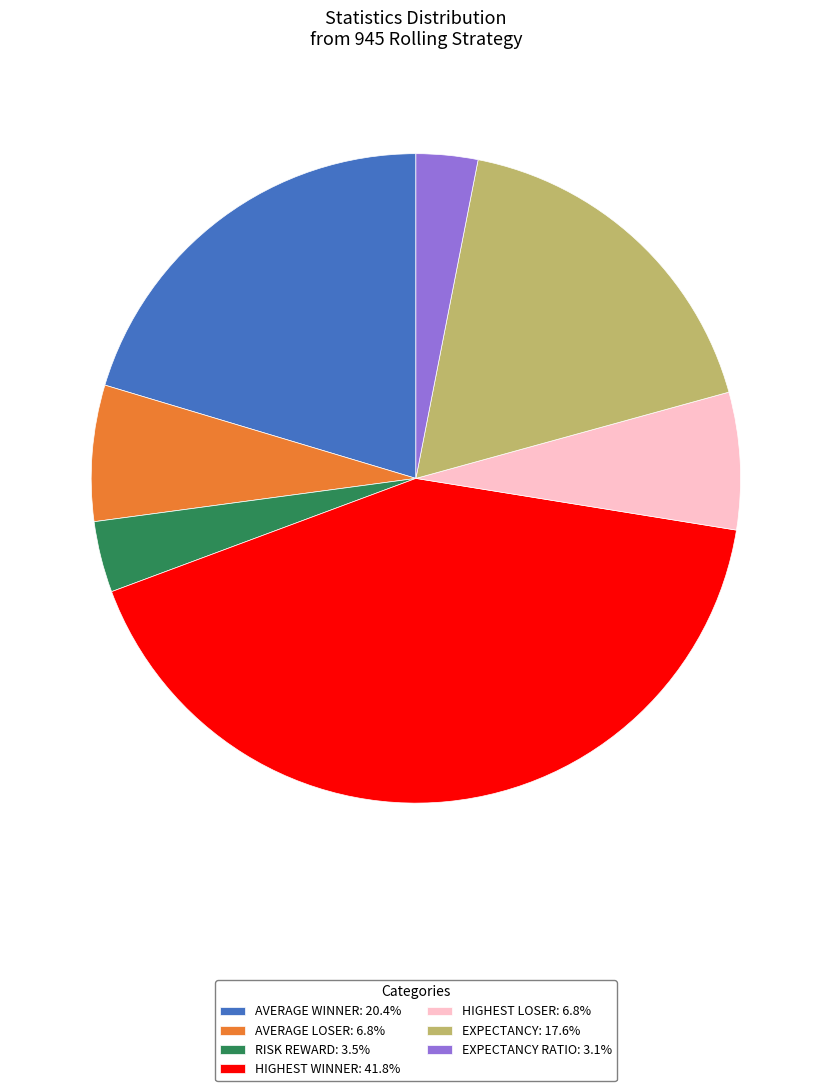

Approximately how many times larger is the value at HIGHEST WINNER: 41.8% compared to AVERAGE LOSER: 6.8%?

6.2